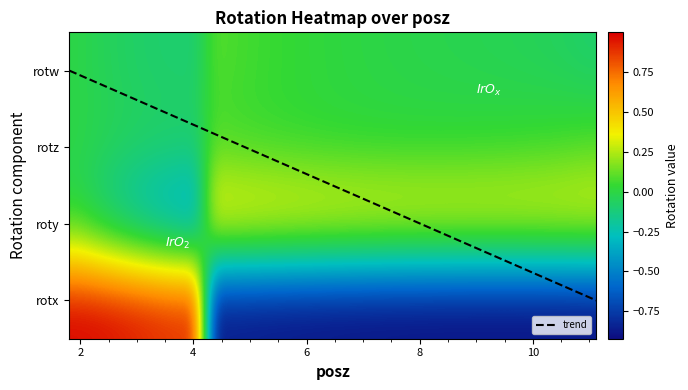

How many values in rotz are above zero?

23